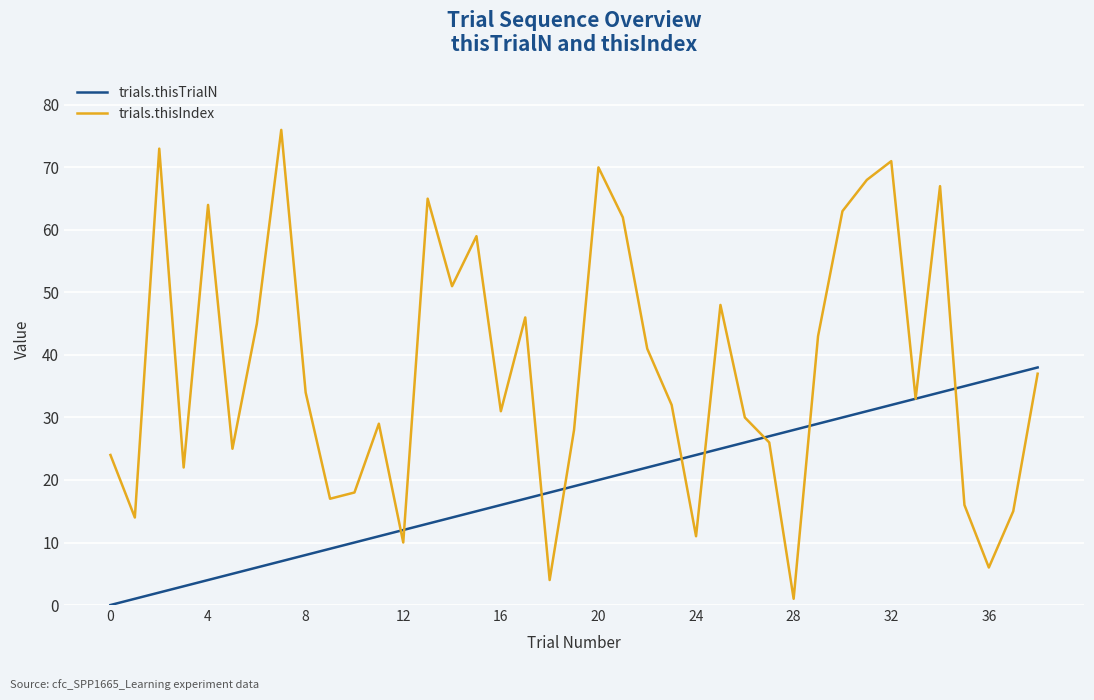

What is the difference between the maximum and minimum values in the trials.thisTrialN series?

38